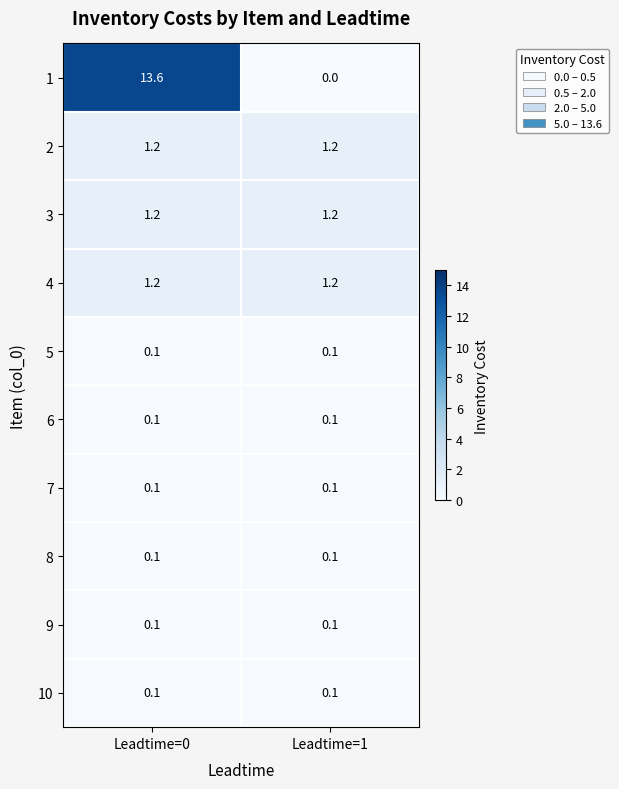

Reading left to right, what are all the values shown in this chart?

1: 13.6	0.0
2: 1.2	1.2
3: 1.2	1.2
4: 1.2	1.2
5: 0.1	0.1
6: 0.1	0.1
7: 0.1	0.1
8: 0.1	0.1
9: 0.1	0.1
10: 0.1	0.1